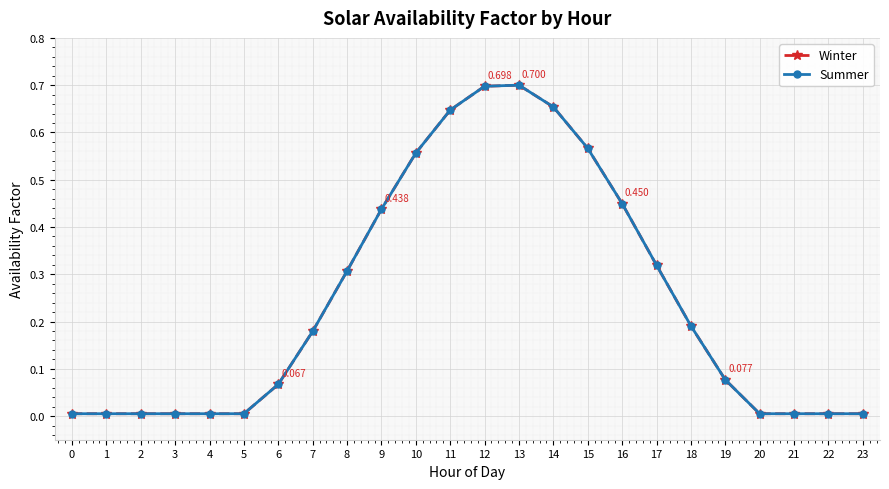

Is this an area chart (filled region under the line)?

No